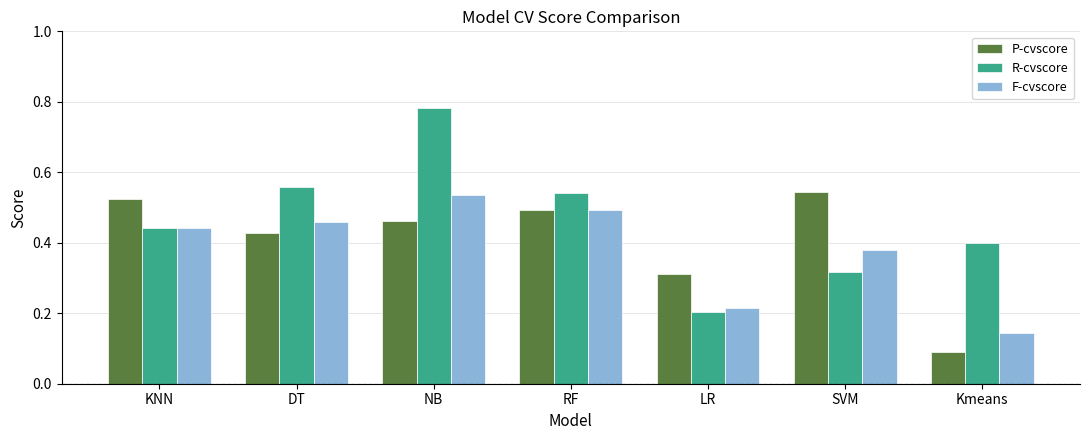

What is the sum of all R-cvscore values?

3.2